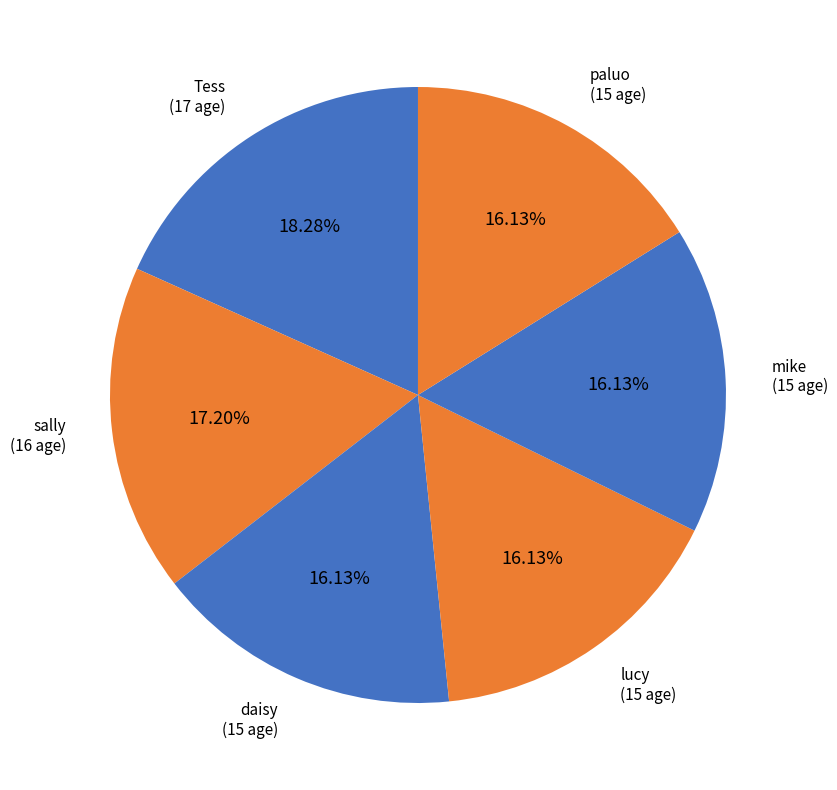

To the nearest percent, what is the difference between the Tess and lucy slice percentages?

2%